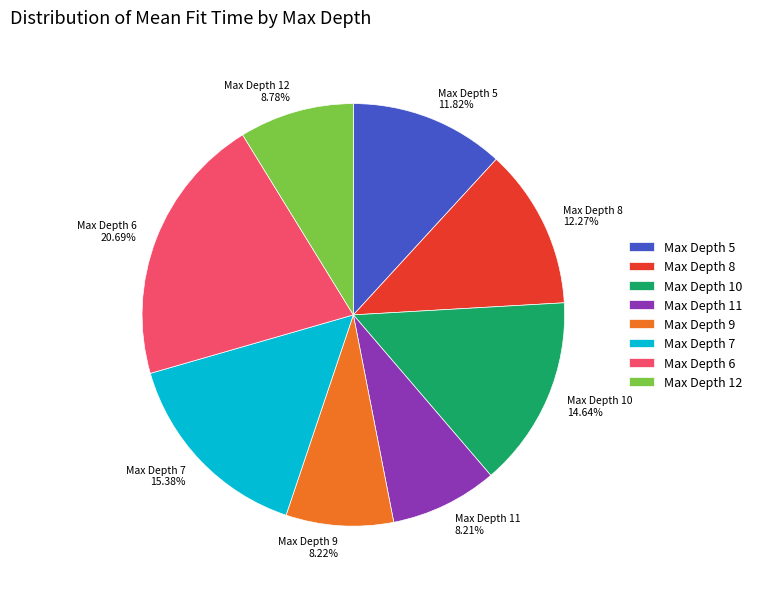

Which has a higher value, Max Depth 12 8.78% or Max Depth 7 15.38%?

Max Depth 7 15.38%